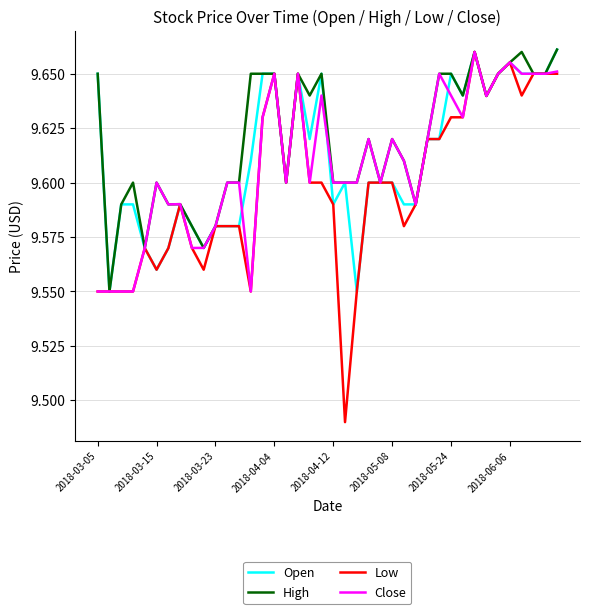

Which series has the largest total across all categories?

High